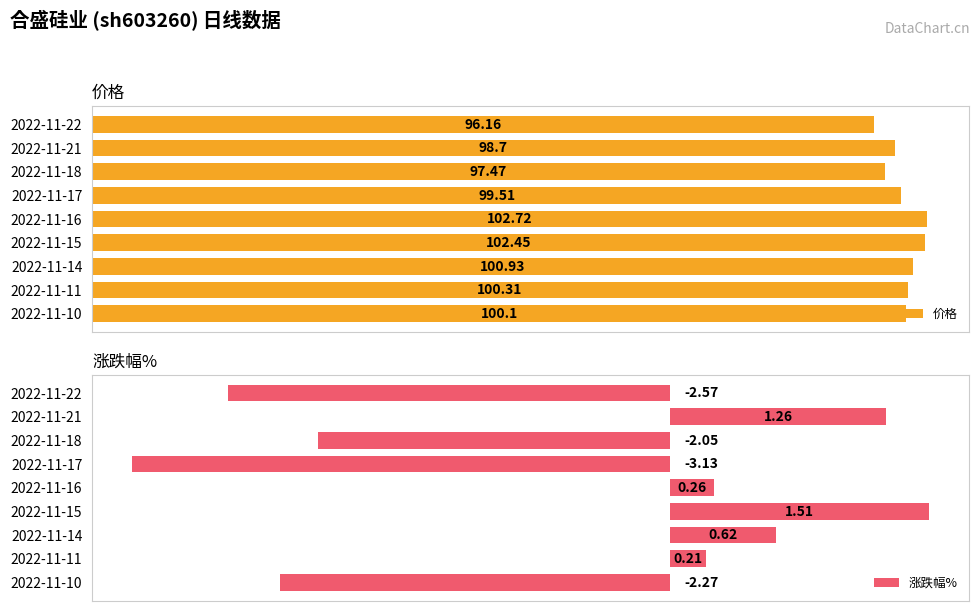

List the labels in order of 价格 value, smallest first.

2022-11-22, 2022-11-18, 2022-11-21, 2022-11-17, 2022-11-10, 2022-11-11, 2022-11-14, 2022-11-15, 2022-11-16